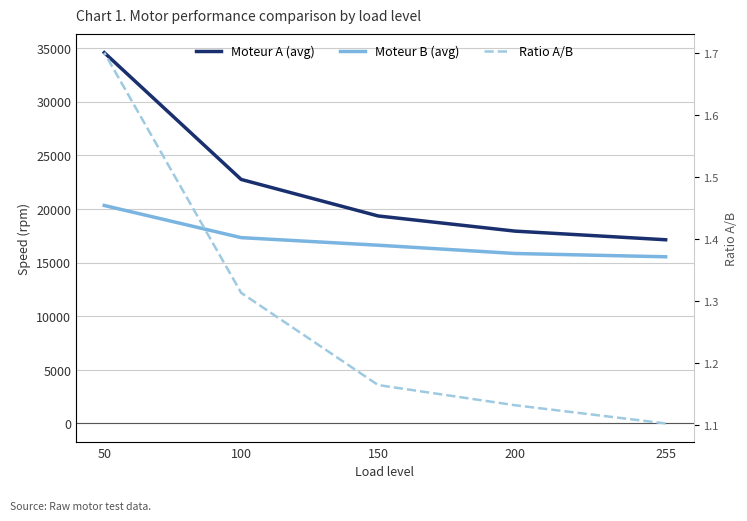

True or false: Moteur B (avg) and Ratio A/B cross at least once.

False